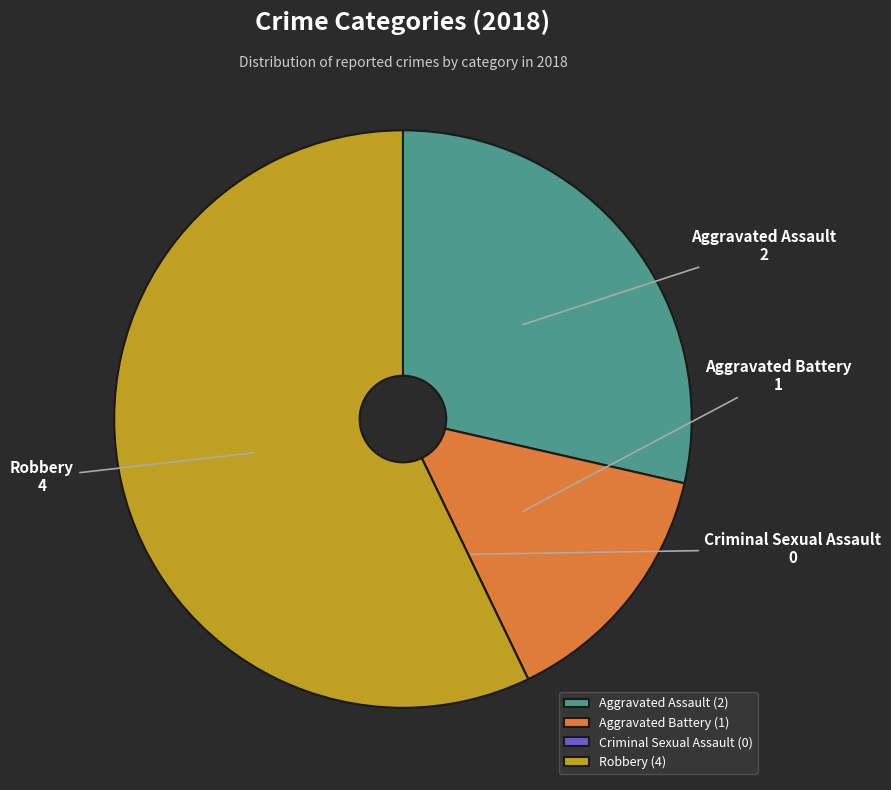

Which category has the biggest portion of the pie?

Robbery